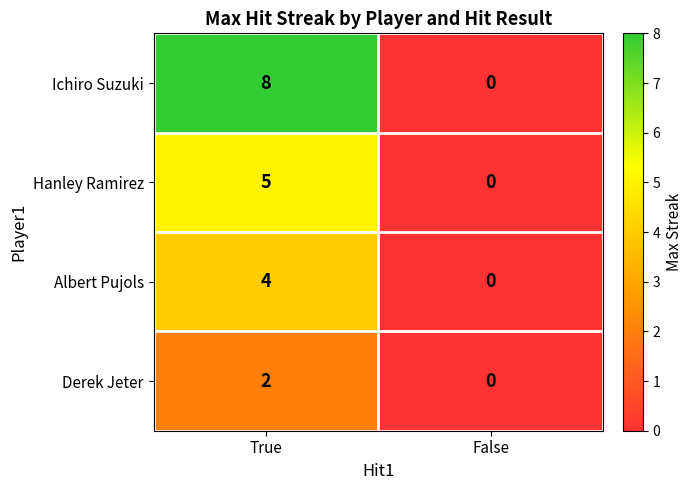

Reading left to right, transcribe all the data shown in this chart.

Ichiro Suzuki: 8	0
Hanley Ramirez: 5	0
Albert Pujols: 4	0
Derek Jeter: 2	0